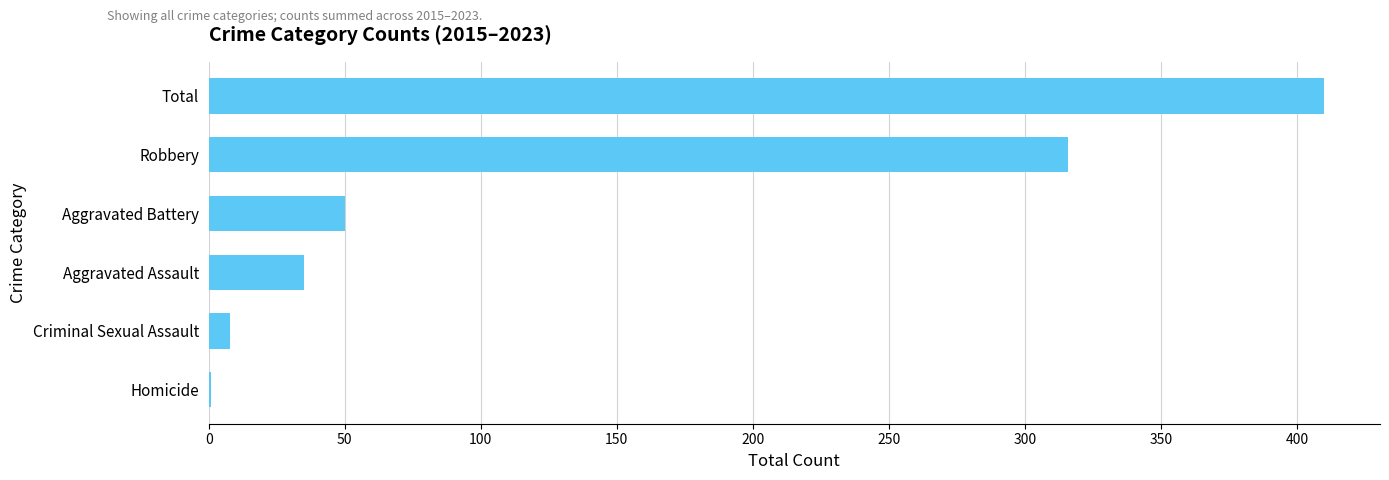

Reading bottom to top, list all the values displayed in this chart.

Homicide=1	Criminal Sexual Assault=8	Aggravated Assault=35	Aggravated Battery=50	Robbery=316	Total=410